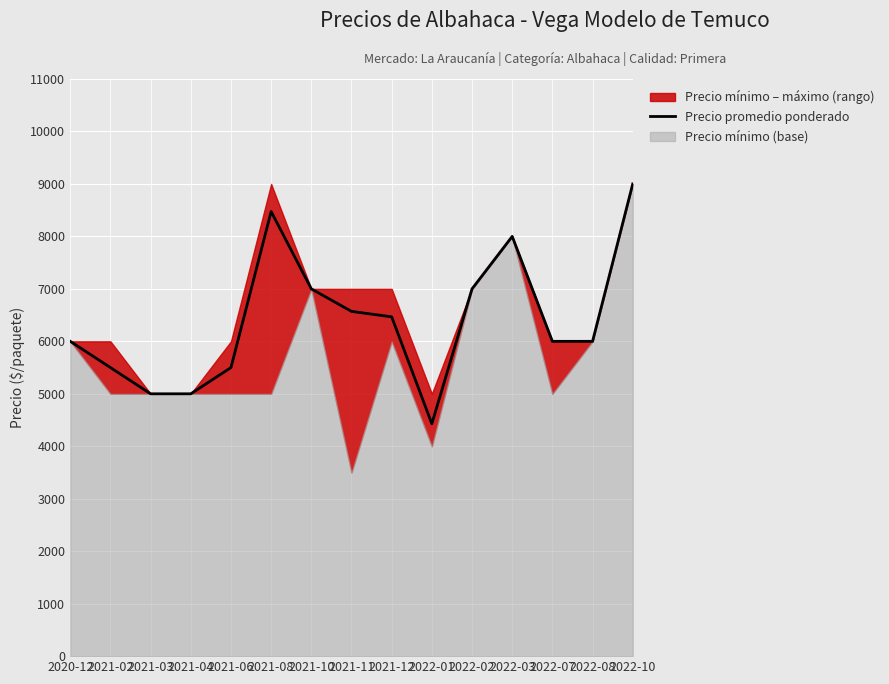

What is the label of the 4th point from the left?

2021-04